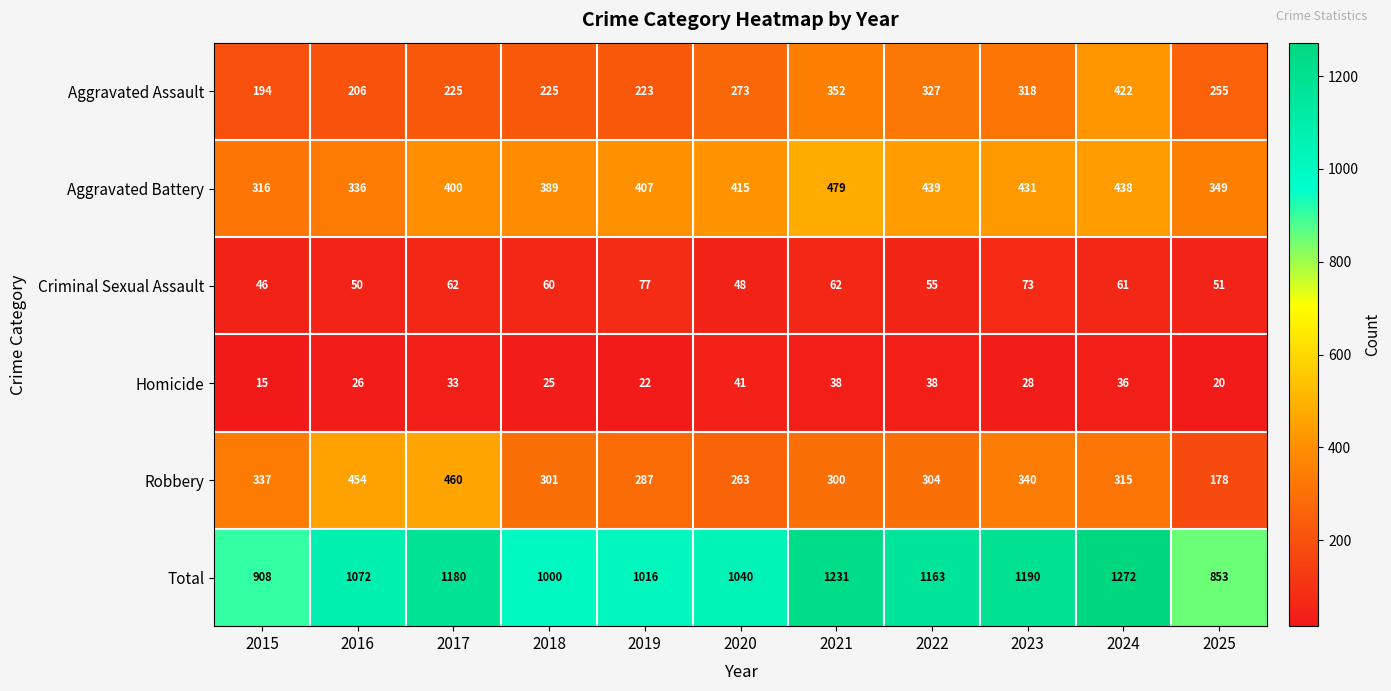

Between 2020 and 2025, which series saw the biggest shift?

Total